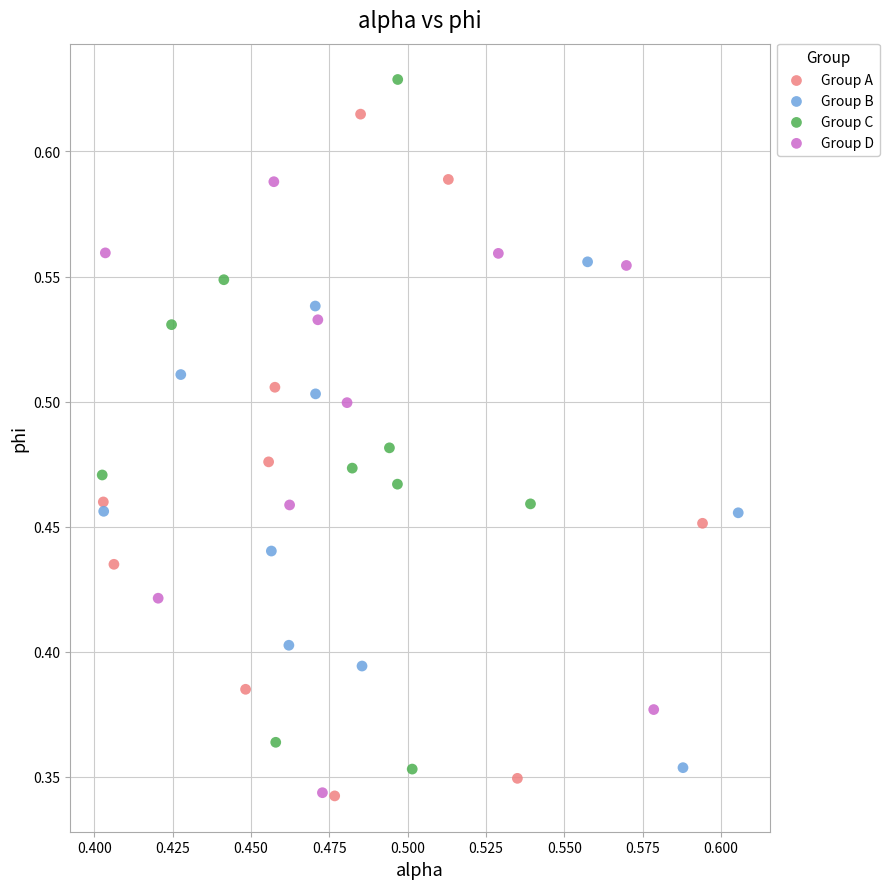

Which series reaches the maximum Y coordinate?

Group C